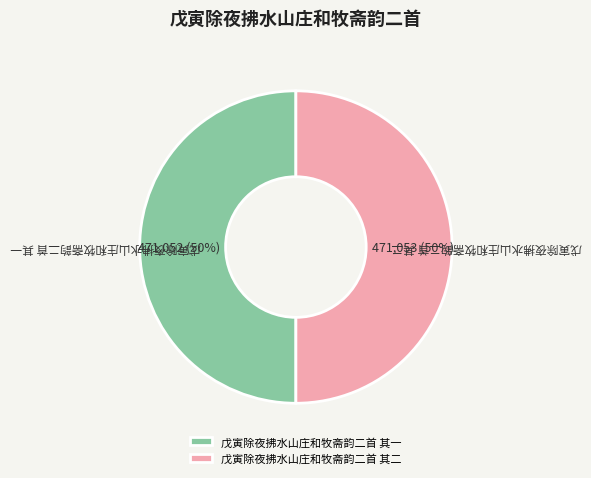

Combined, do 戊寅除夜拂水山庄和牧斋韵二首 其一 and 戊寅除夜拂水山庄和牧斋韵二首 其二 account for over 50%?

Yes